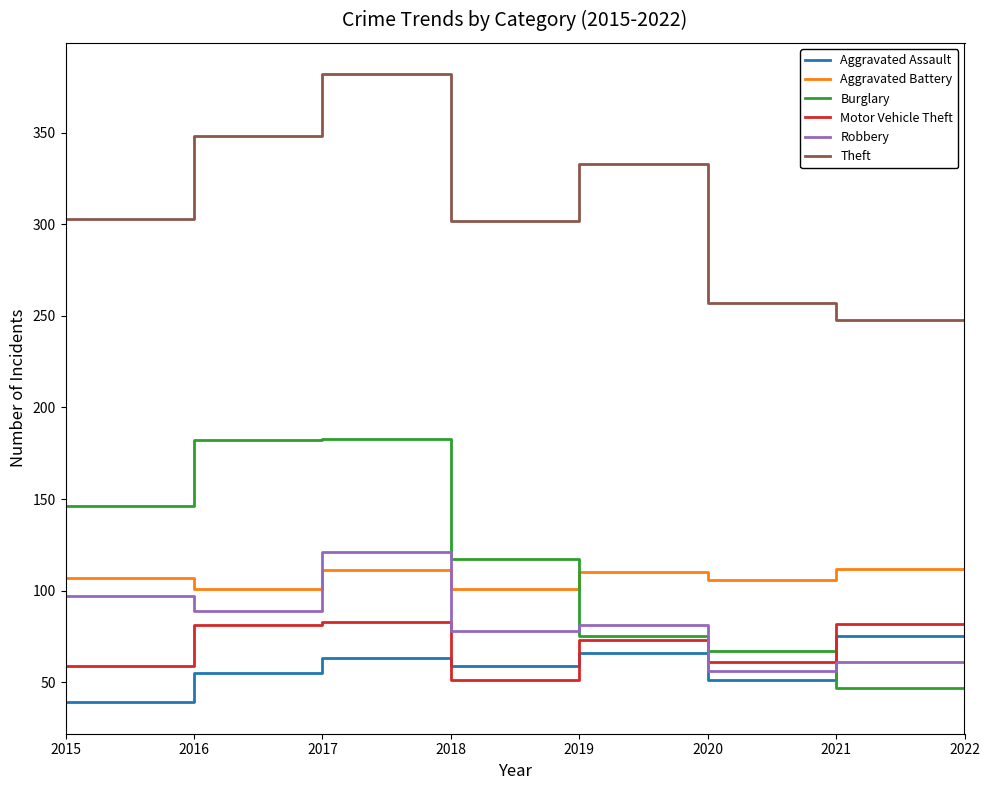

What is the difference between the Aggravated Assault values at 2018 and 2022?

14